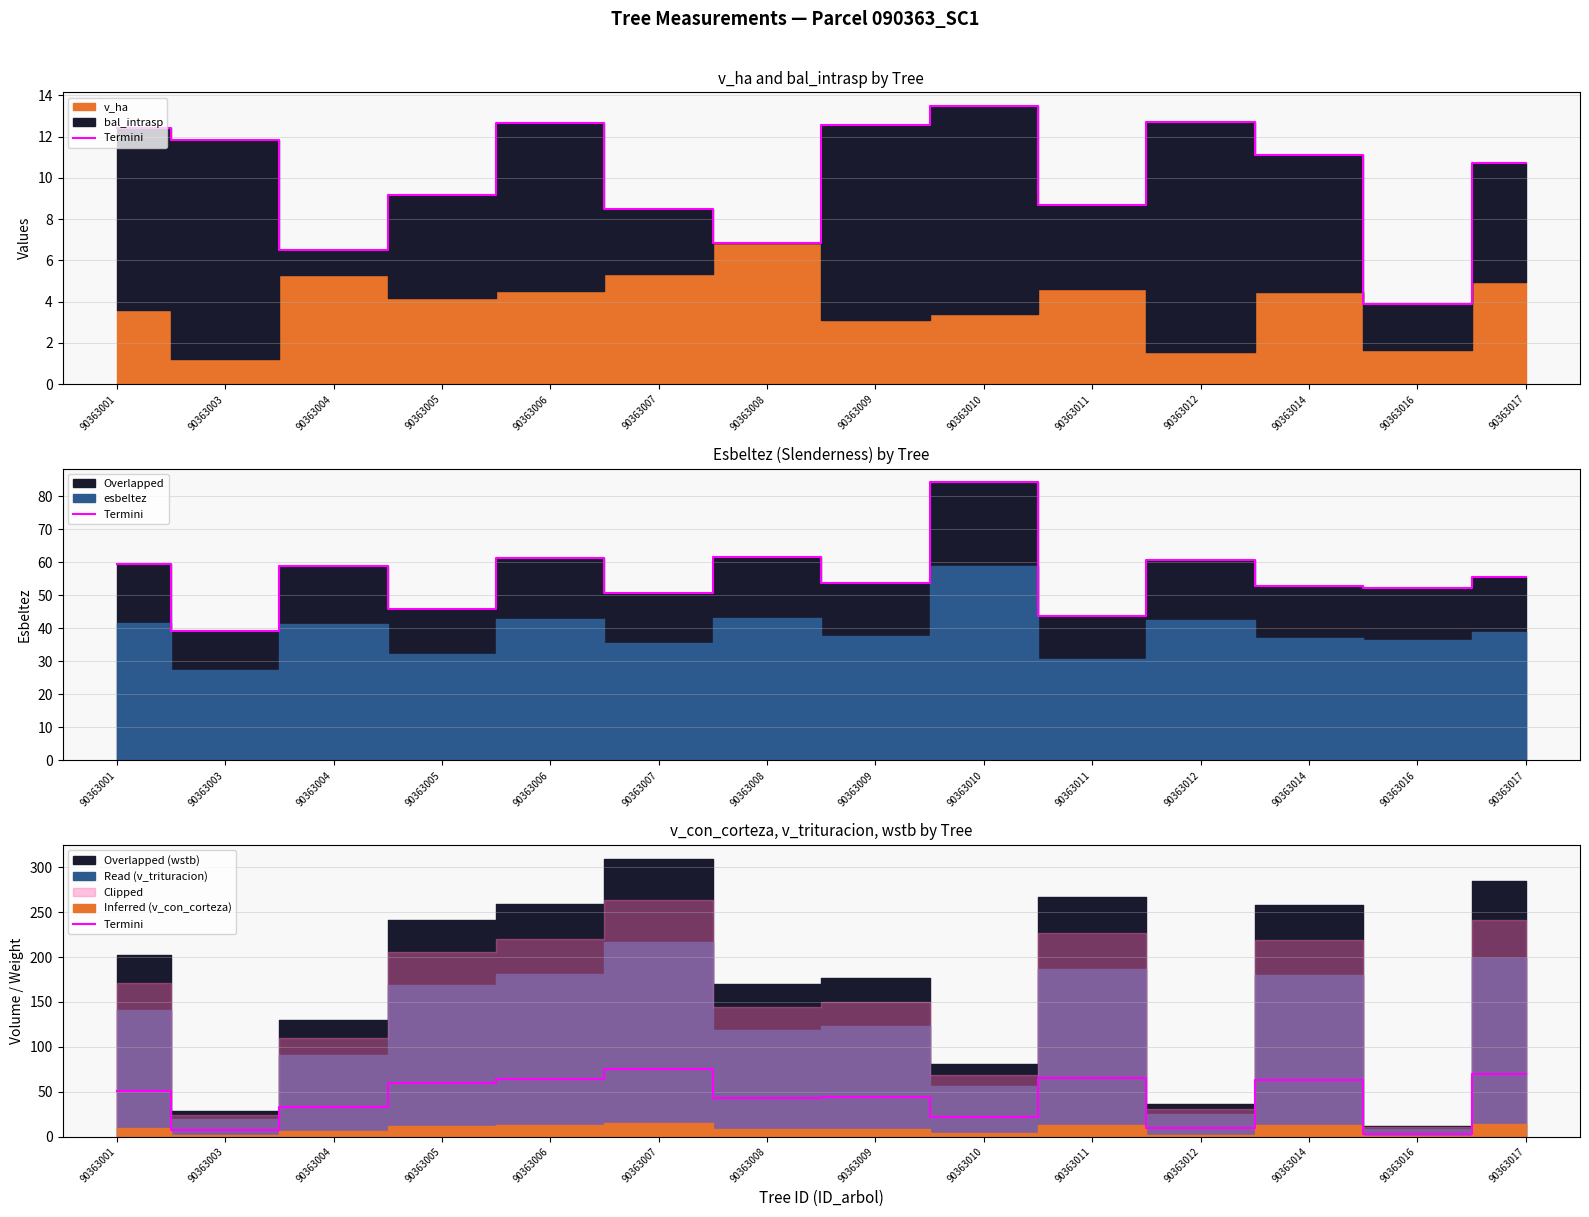

How many data points are above 50?

7